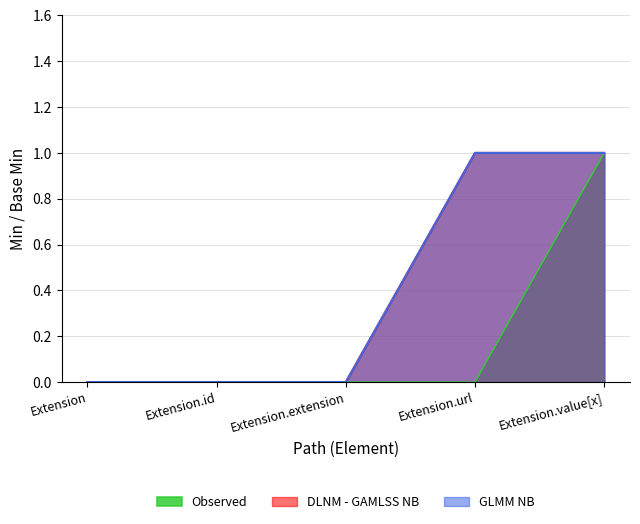

What is the total value across all series at Extension.url?

2